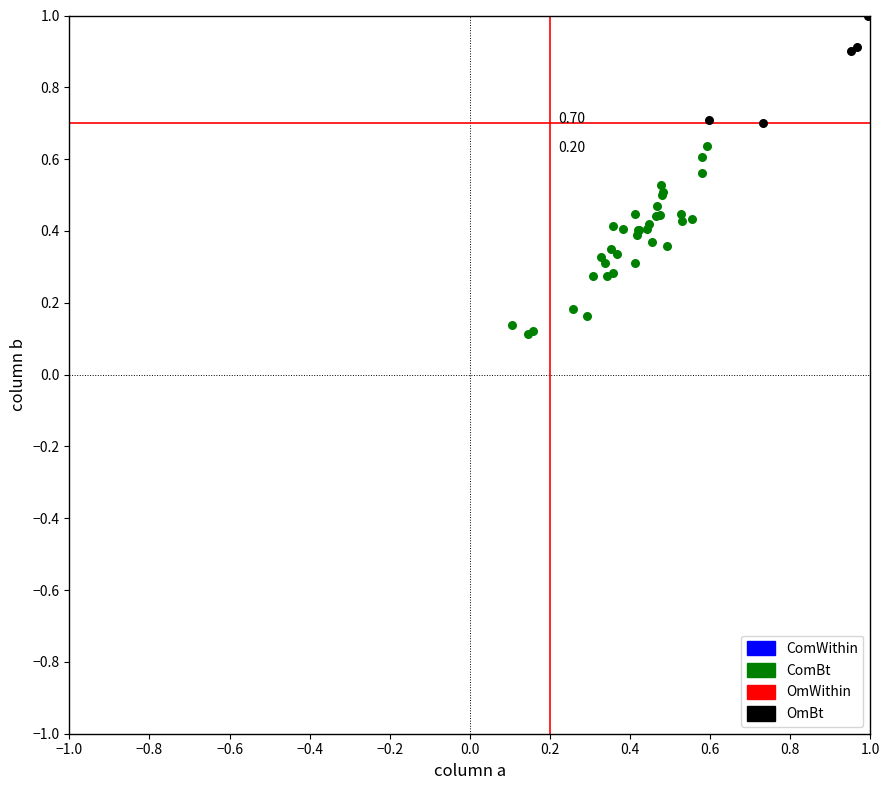

Which series contains the highest Y value?

OmBt